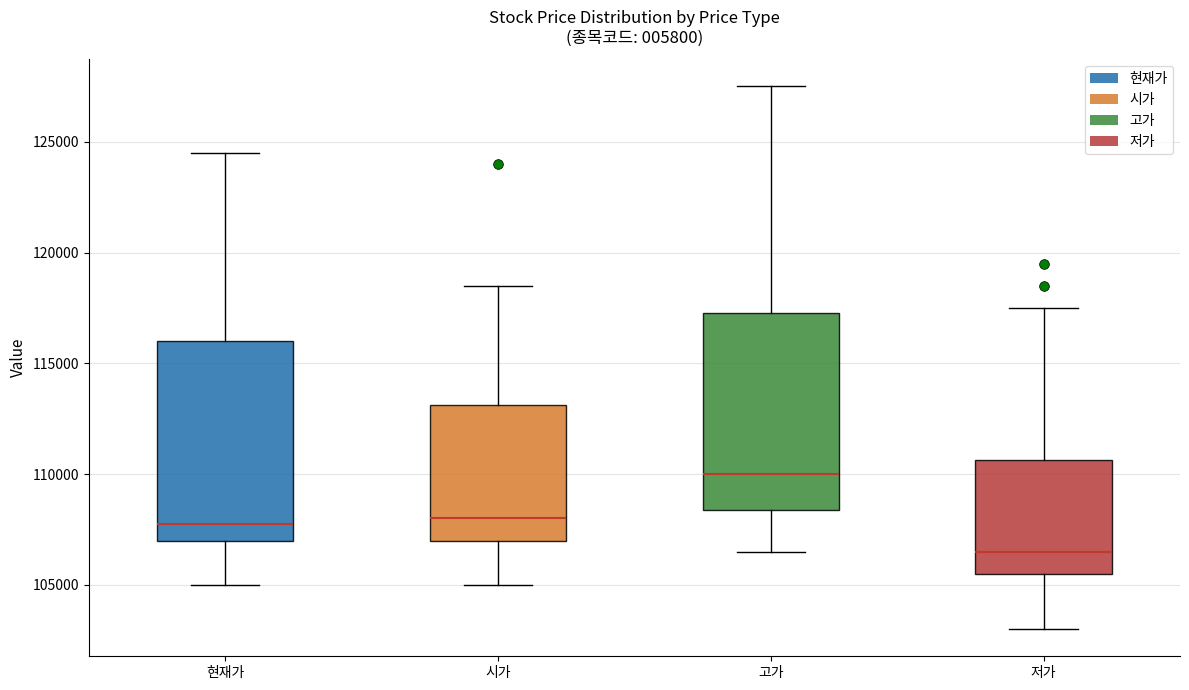

Reading left to right, transcribe this box plot: for each box, give where its median line is, the range the box spans, and where its two whiskers end, as read against the y-axis. The values are not printed on the chart, so give them approximately, as read against the axis.

현재가: median 108000, box 107000 to 116000, whiskers 105000 to 124500
시가: median 108000, box 107000 to 113000, whiskers 105000 to 118500
고가: median 110000, box 108500 to 117500, whiskers 106500 to 127500
저가: median 106500, box 105500 to 110500, whiskers 103000 to 117500